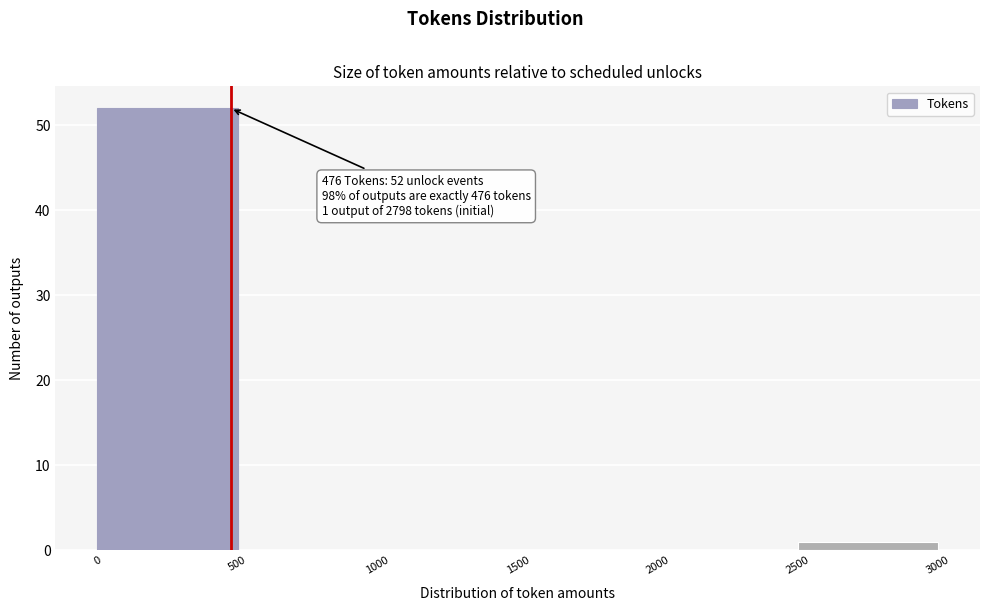

Which range on the x-axis has the tallest bar?

0 to 500